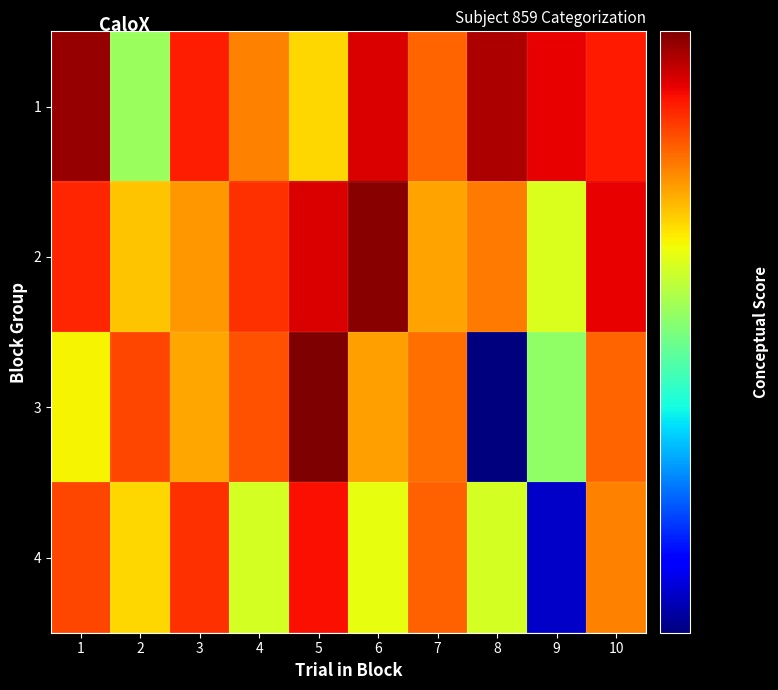

Which category has the lowest value across all series?

8